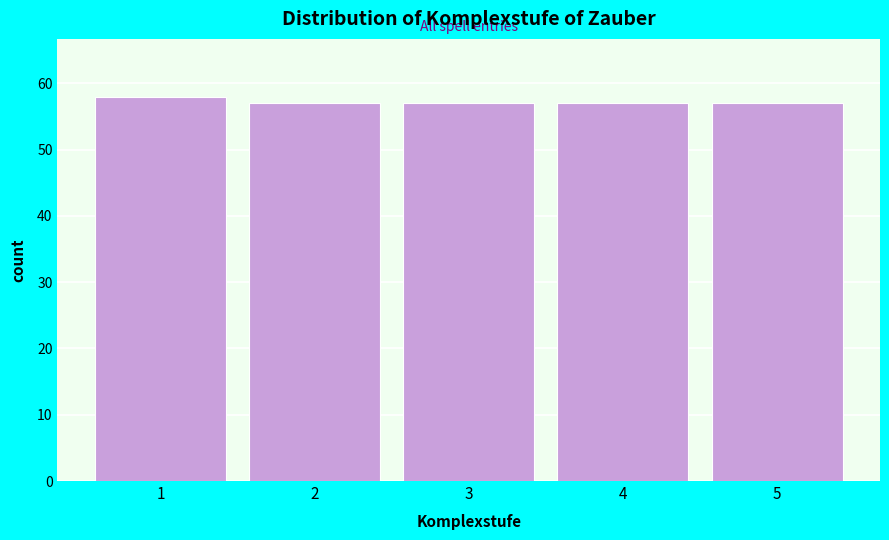

Reading right to left, transcribe all the data shown in this chart.

5=57	4=57	3=57	2=57	1=58